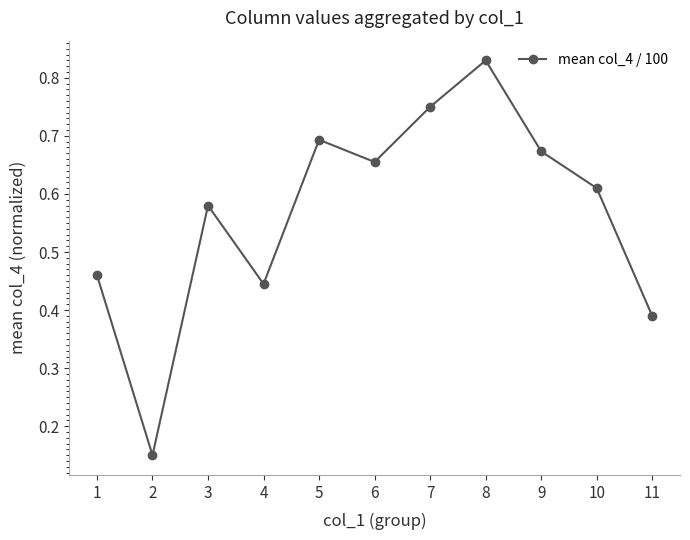

At which category does the data reach its first local peak?

3